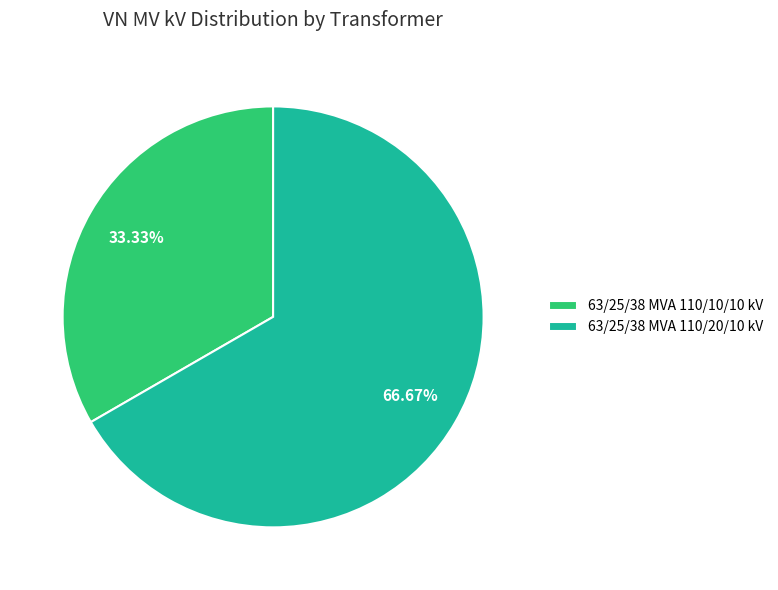

What percentage is NOT represented by 63/25/38 MVA 110/20/10 kV?

33.3%